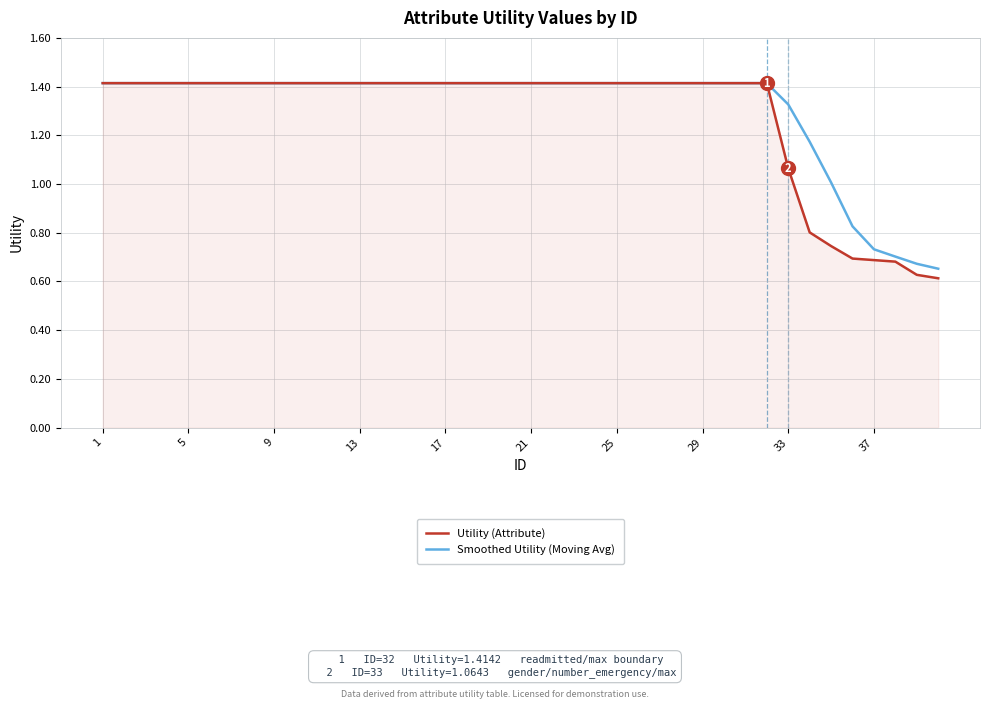

At which label does Utility (Attribute) reach its peak?

1